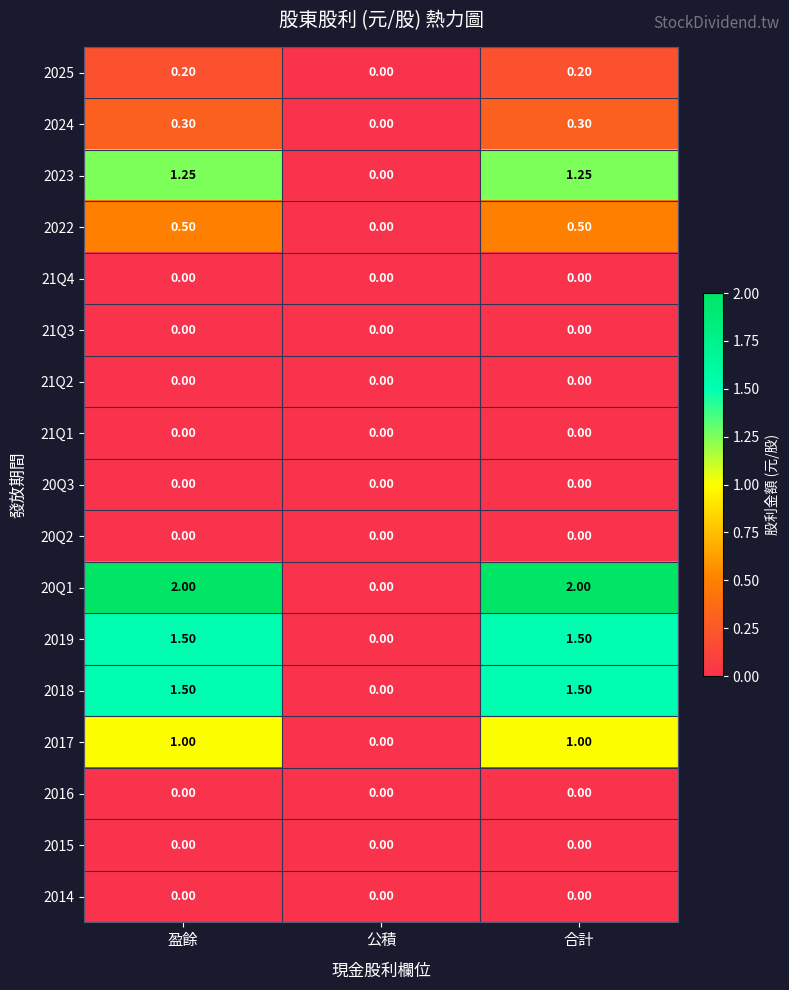

Where does the 2019 series first go above 1?

盈餘